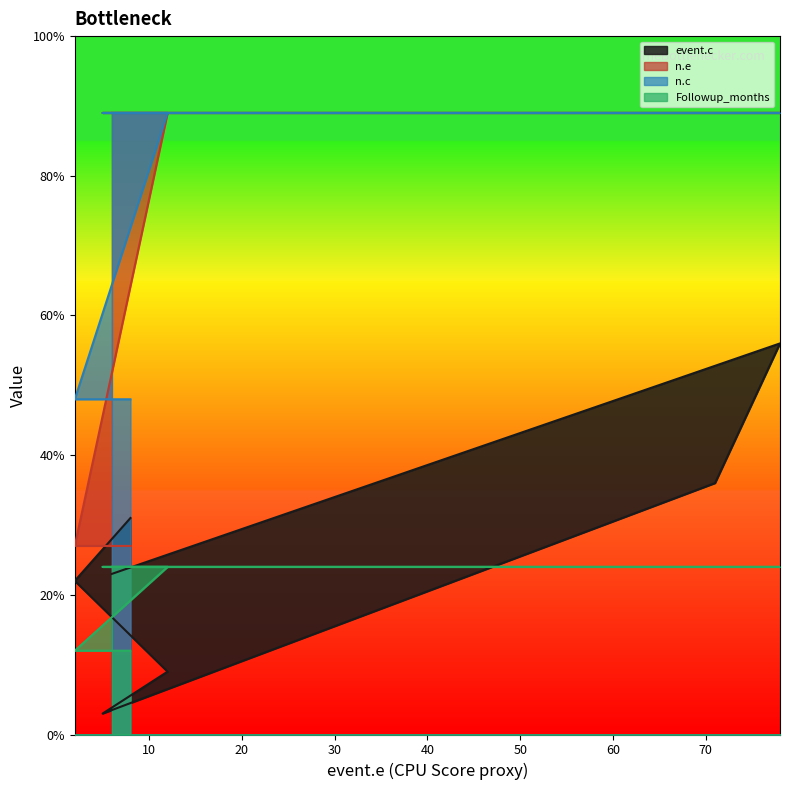

How many n.e values are between 27 and 89?

7